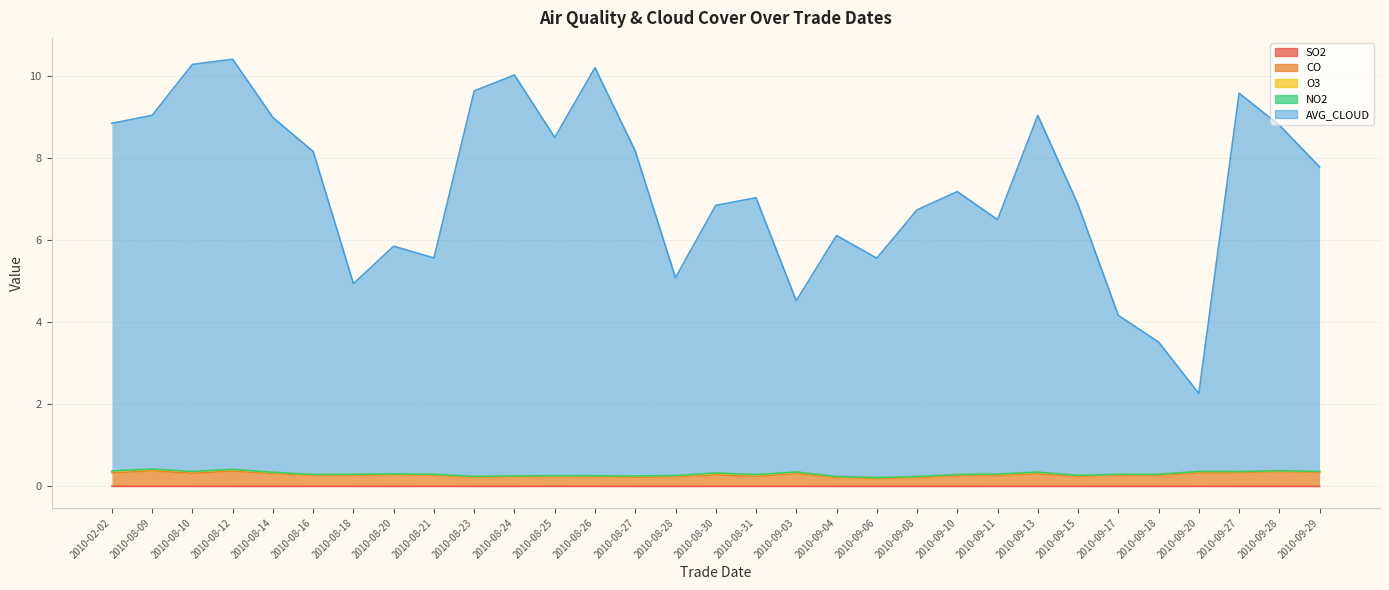

At how many categories does at least one series exceed 9?

8